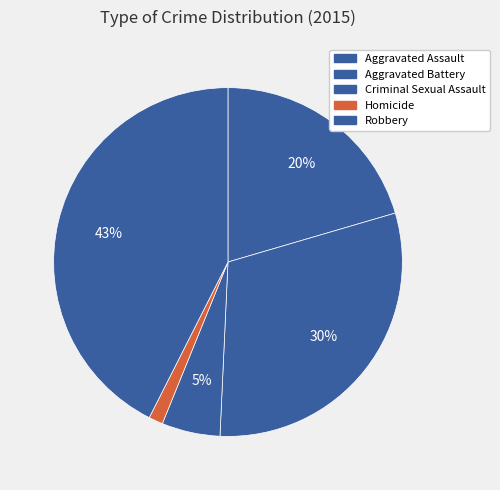

How many slices are in this pie chart?

5